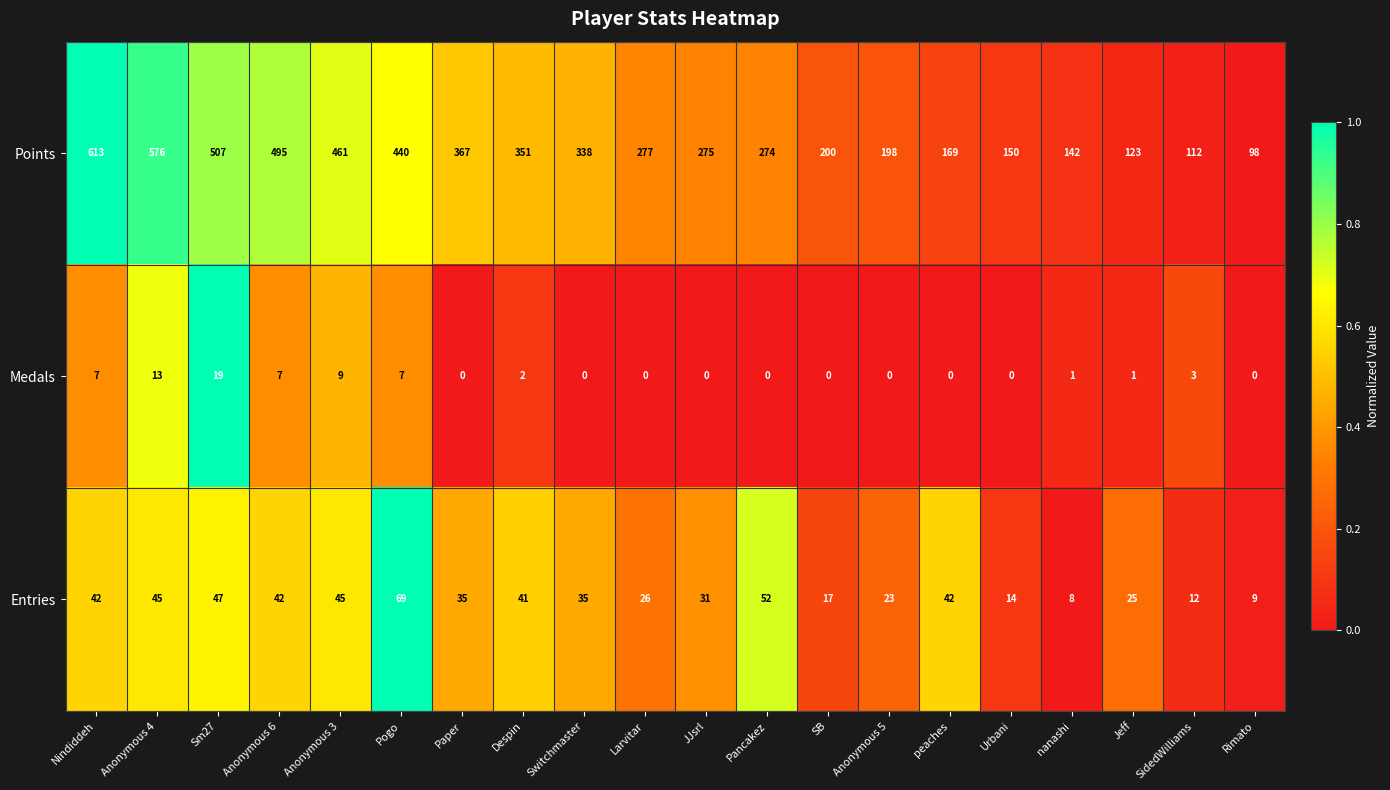

At which category is the sum across all series the highest?

Nindiddeh